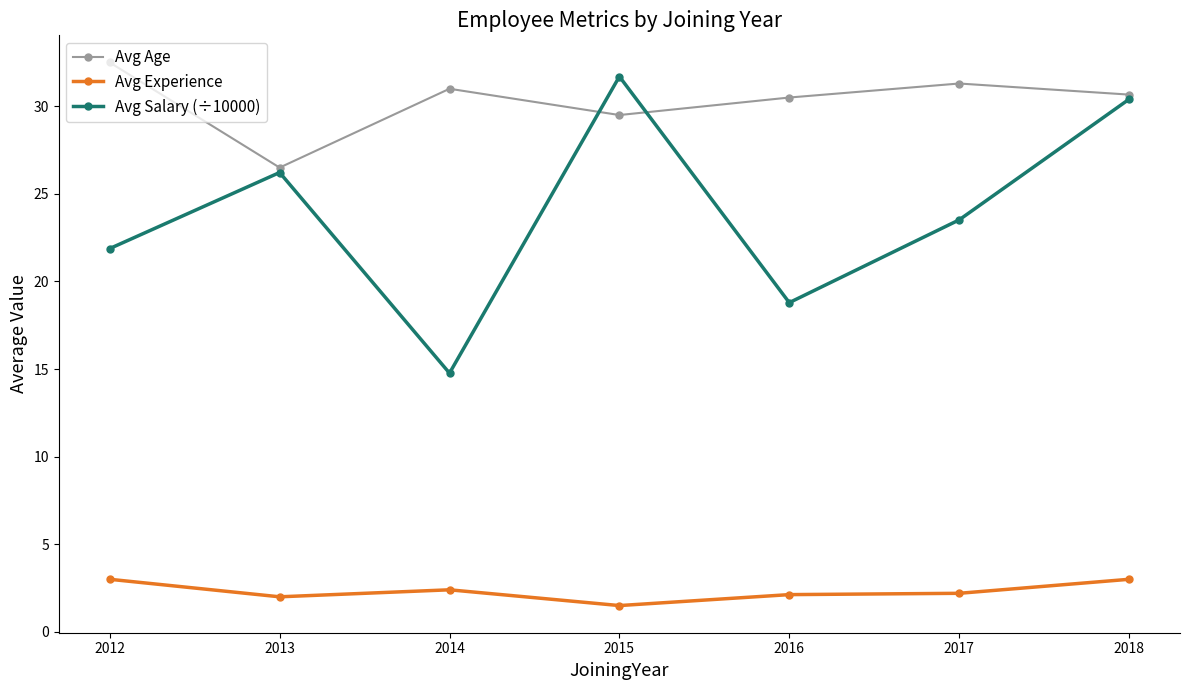

What is the sum of the Avg Salary (÷10000) values at 2015 and 2012?

53.6